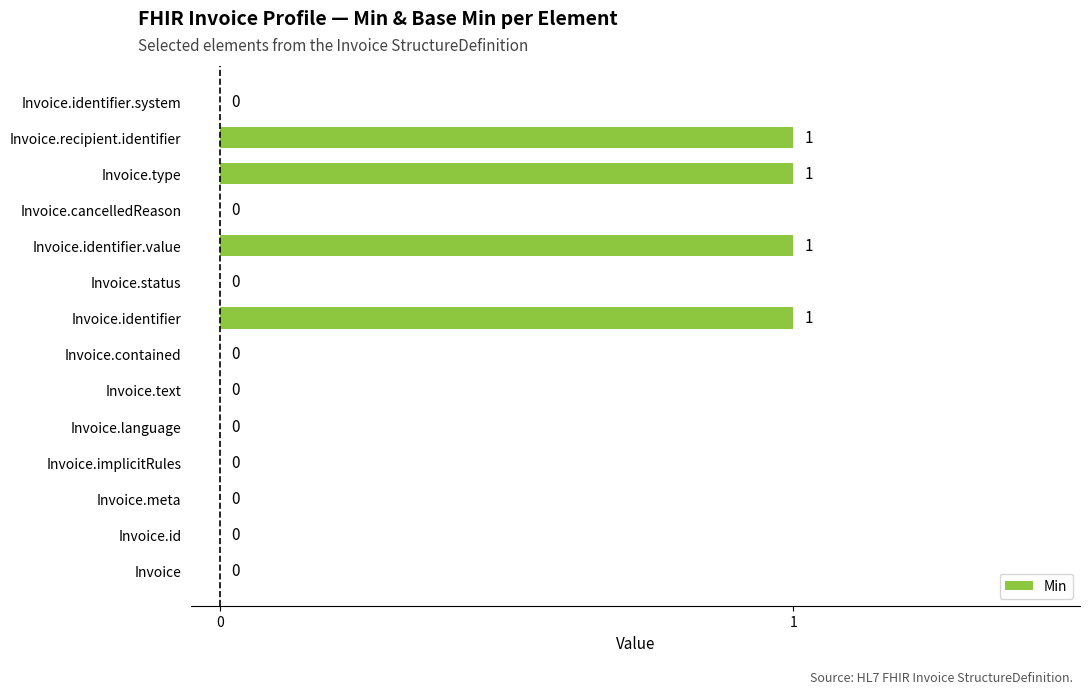

The value at Invoice.identifier is 0. True or false?

False